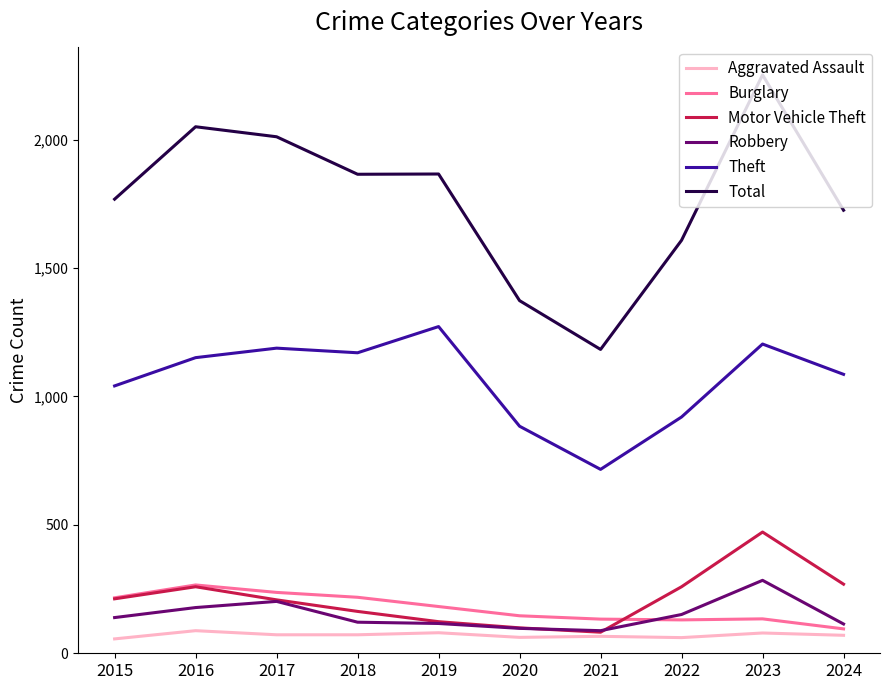

What value does the Motor Vehicle Theft series have at 2024?

269